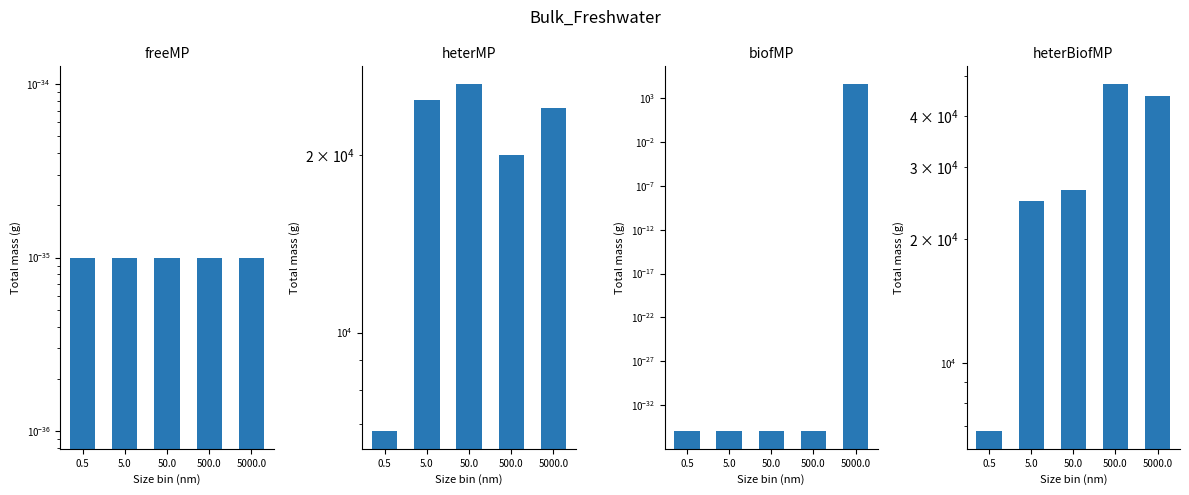

How many series are shown in this chart?

4